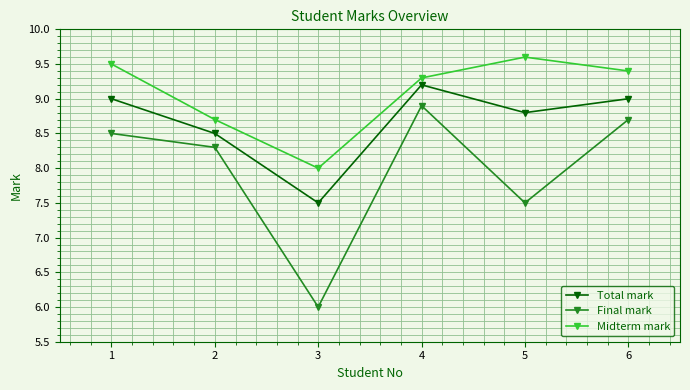

How many values in the Final mark series exceed 8?

4